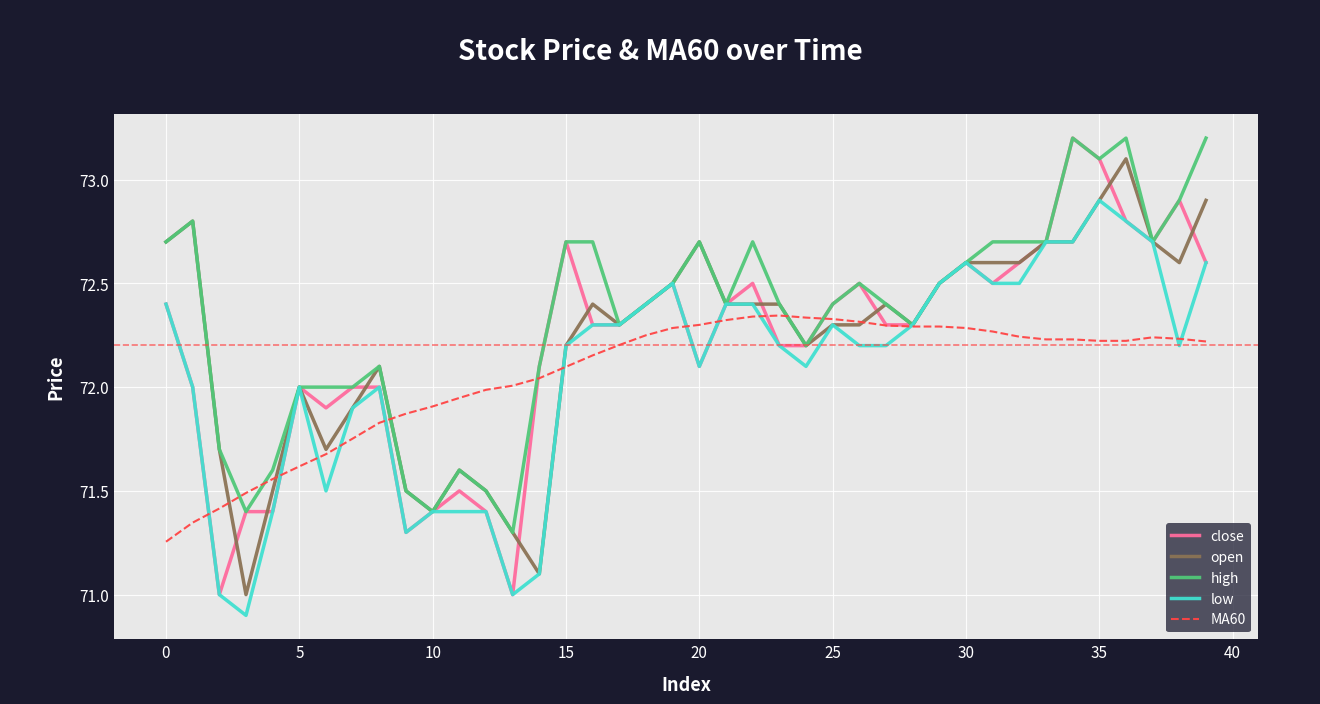

Which series has the largest total across all categories?

high